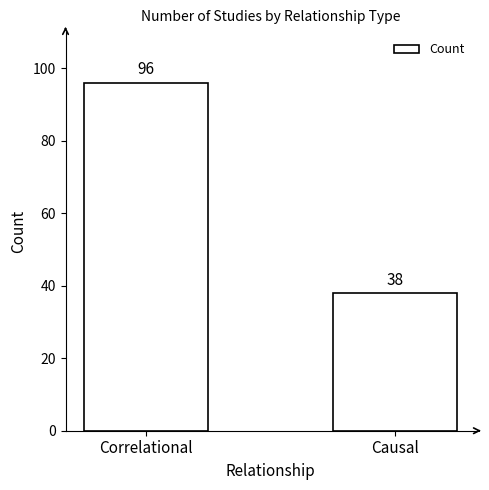

What is the minimum value shown in the chart?

38